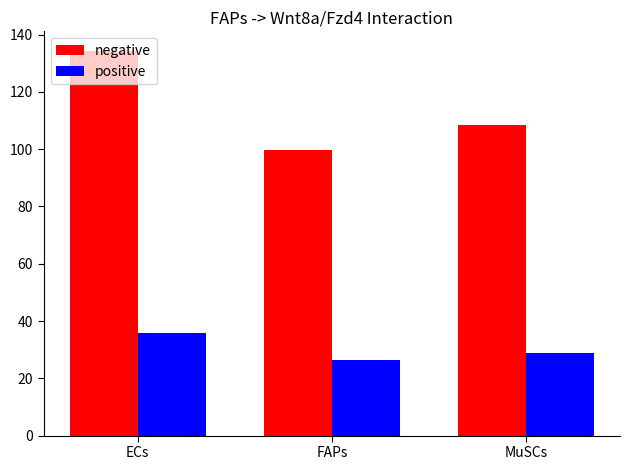

What is the minimum value for negative?

99.7